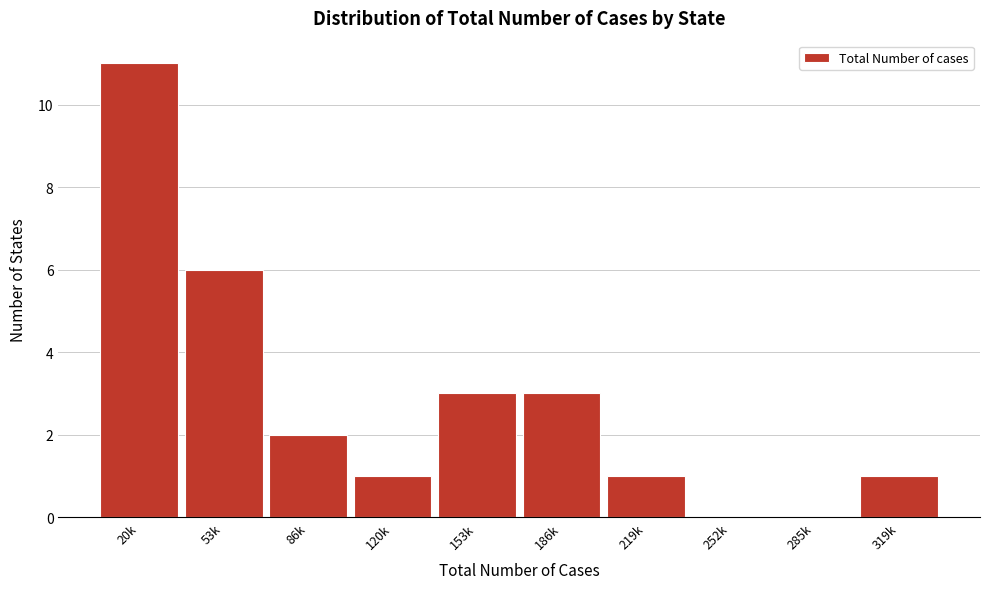

Reading left to right, extract all data points from this chart.

20k=11	53k=6	86k=2	120k=1	153k=3	186k=3	219k=1	252k=0	285k=0	319k=1